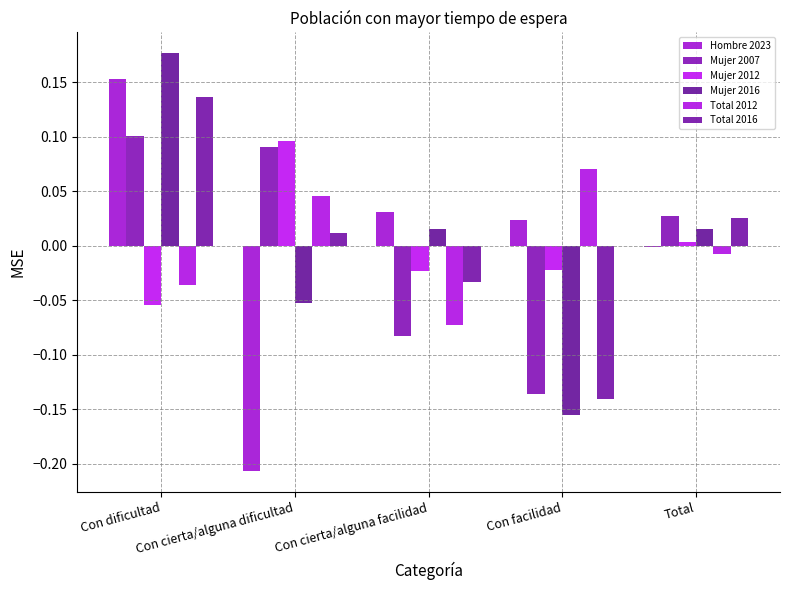

What is the minimum value for Mujer 2012?

-0.1